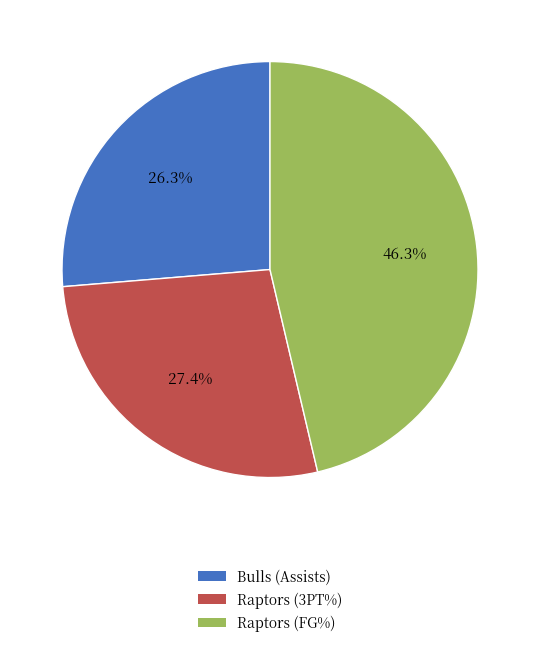

Does any single category account for the majority?

No